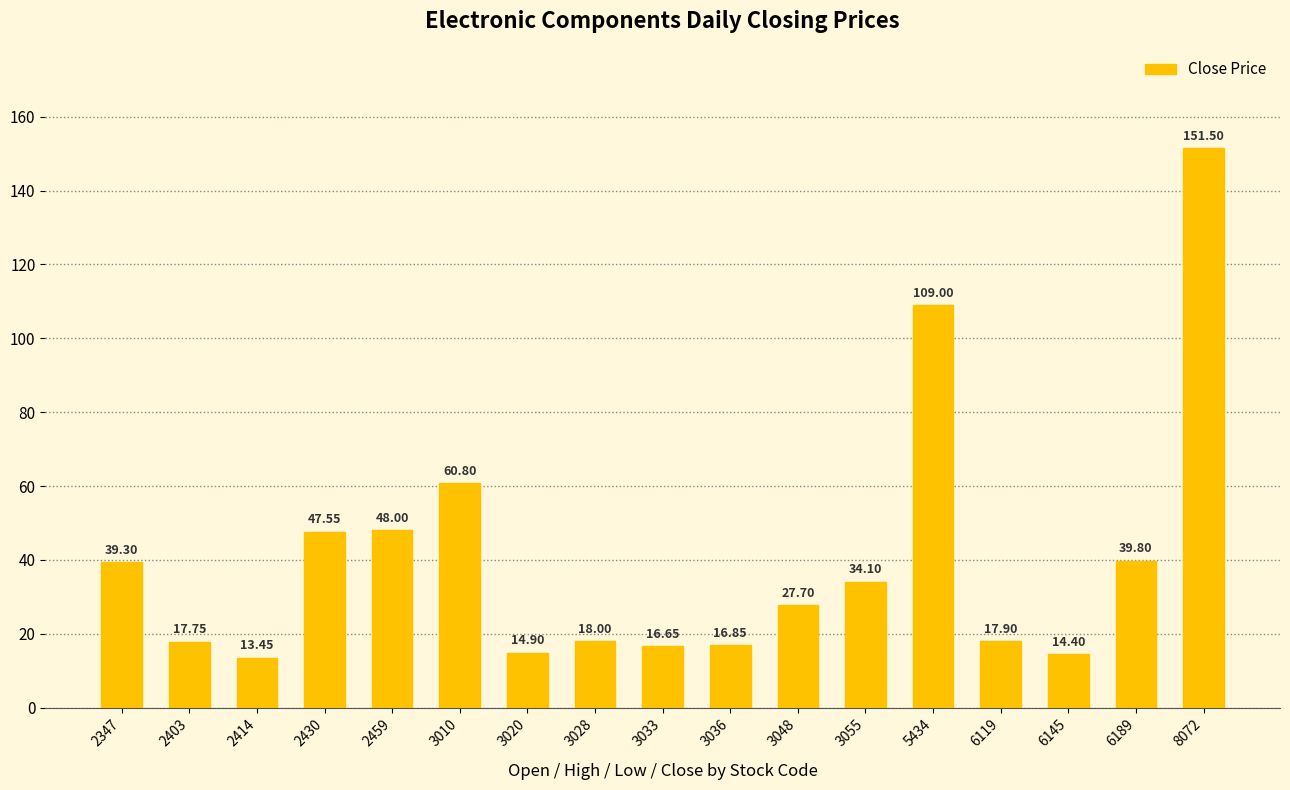

What is the difference between the values at 8072 and 2459?

103.5